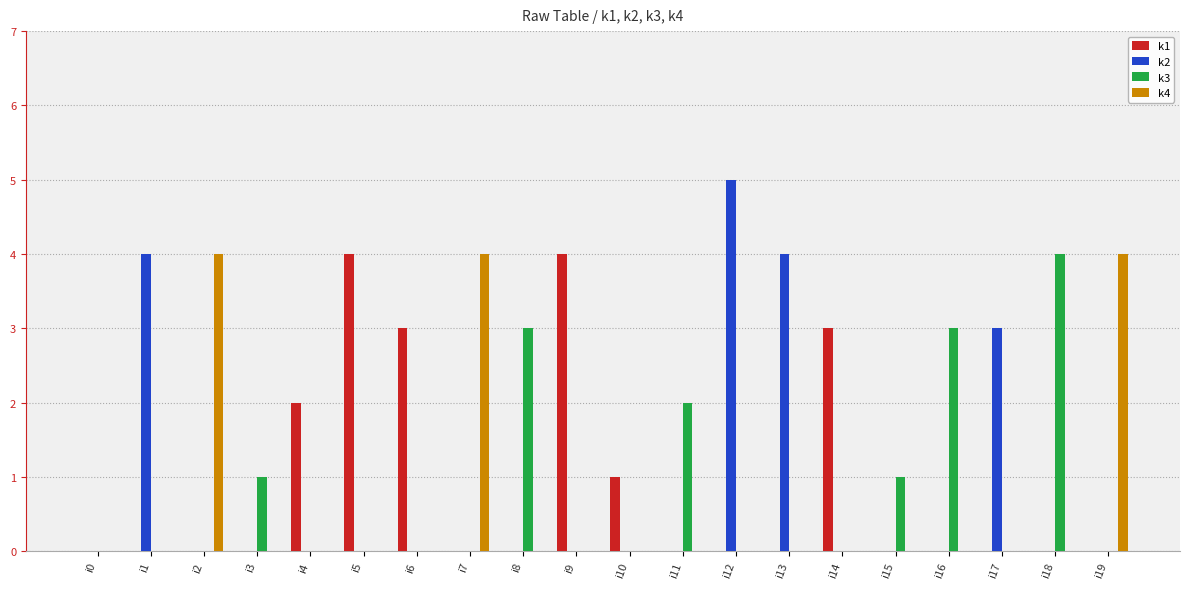

How many series are shown in this chart?

4